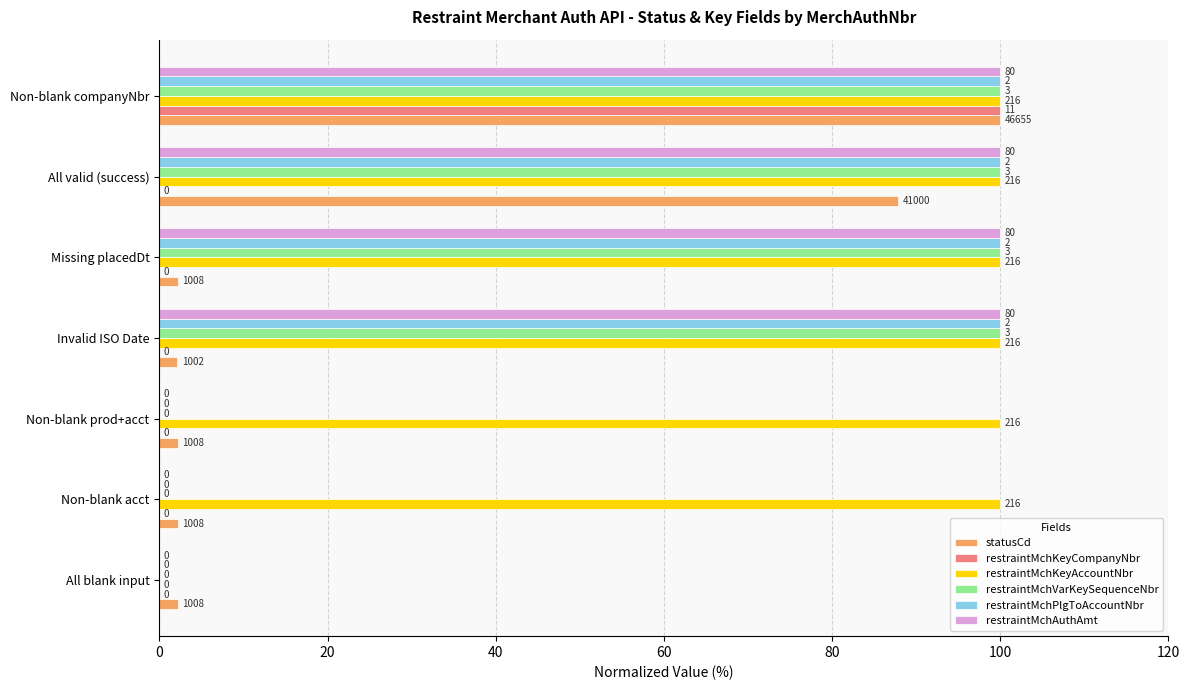

What are all the series names shown in the legend?

statusCd, restraintMchKeyCompanyNbr, restraintMchKeyAccountNbr, restraintMchVarKeySequenceNbr, restraintMchPlgToAccountNbr, restraintMchAuthAmt